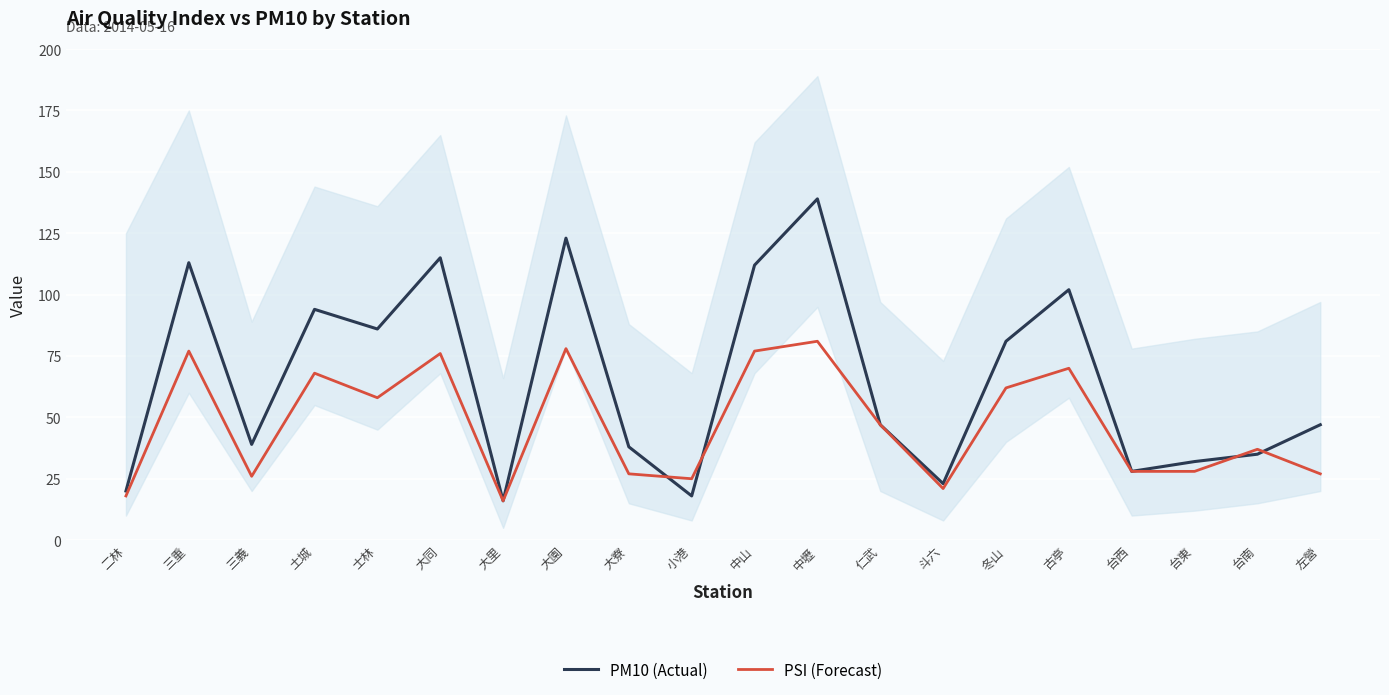

What is the value of the PSI (Forecast) point at the 2nd from the left?

77